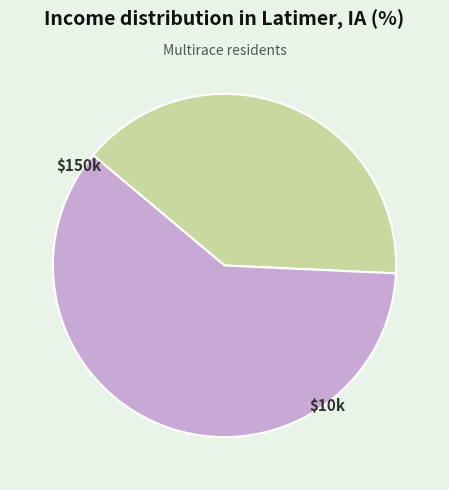

Does any single category account for the majority?

Yes